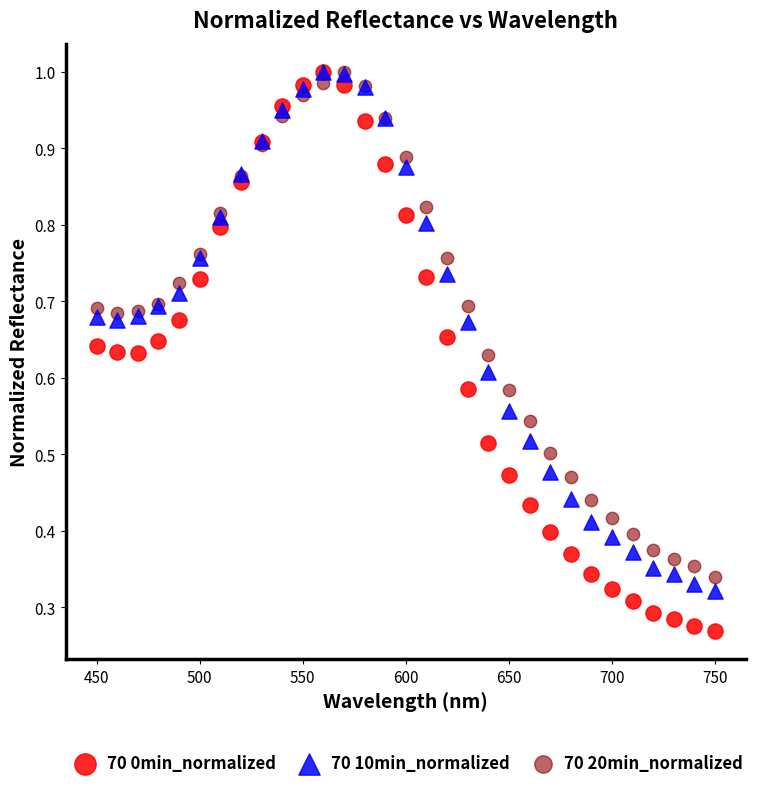

What are all the series names shown in the legend?

70 0min_normalized, 70 10min_normalized, 70 20min_normalized